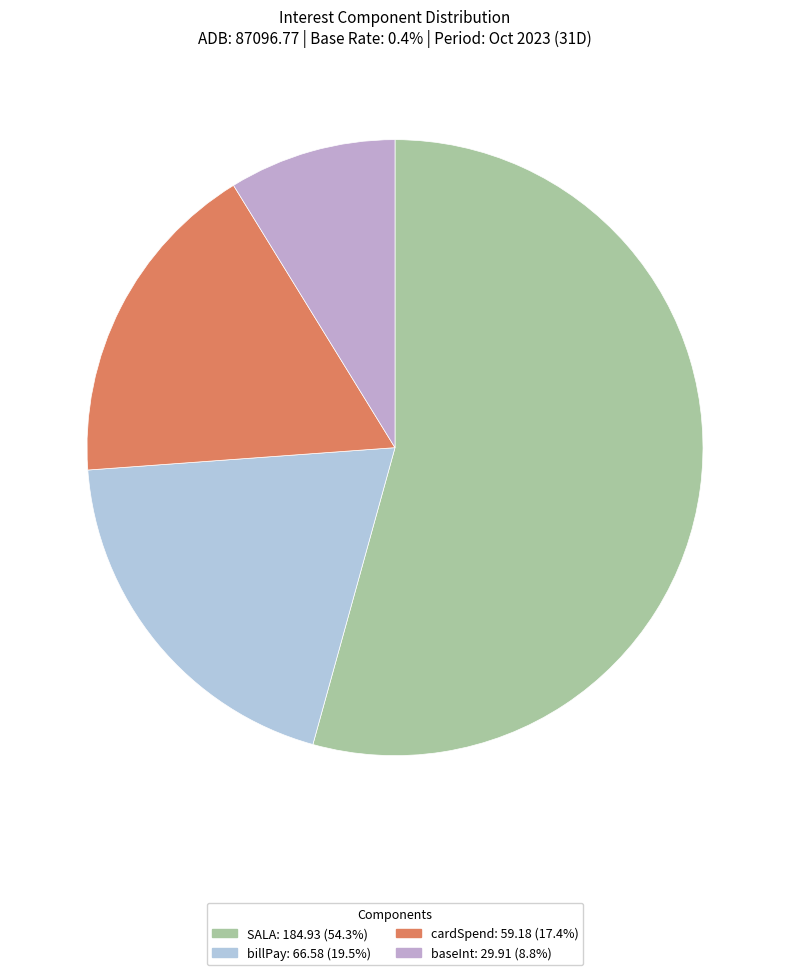

How many segments does this pie chart have?

4